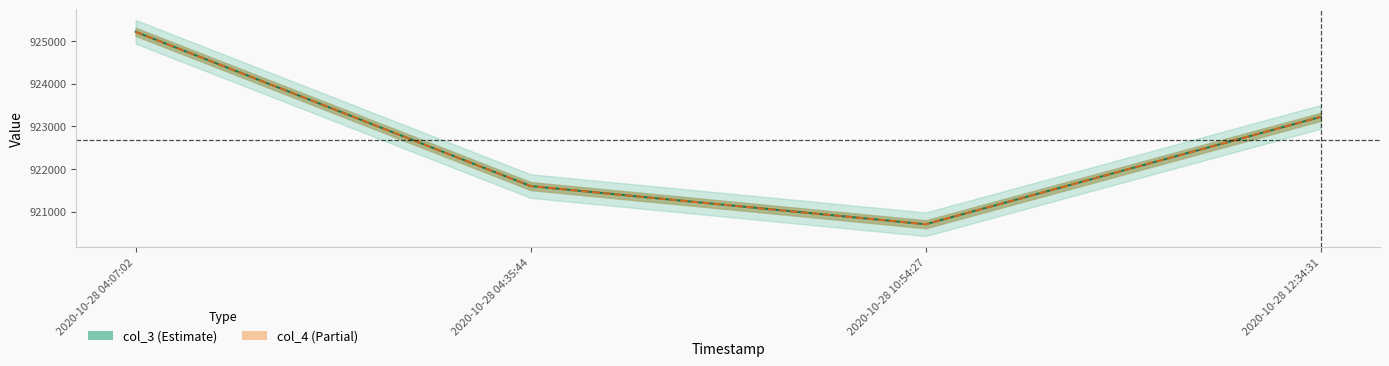

True or false: col_3 and col_4 cross at least once.

False